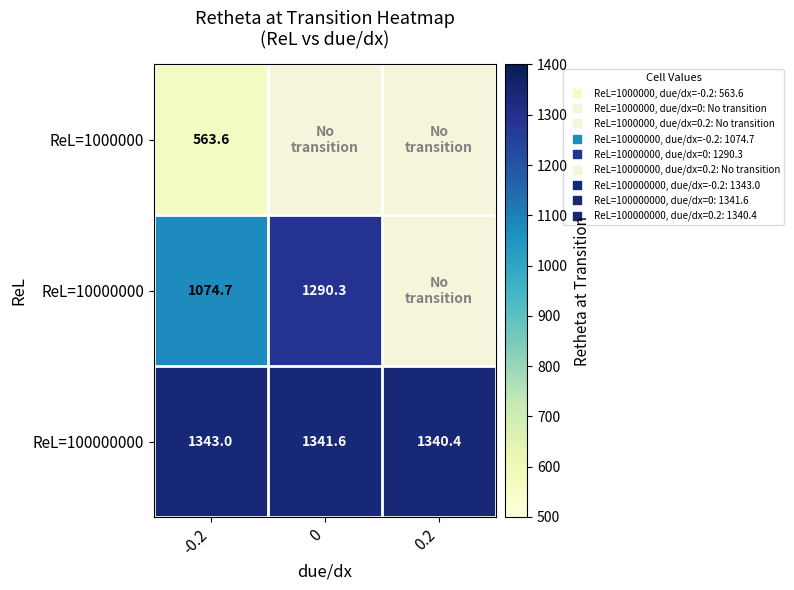

What is the maximum value for ReL=100000000?

1343.0